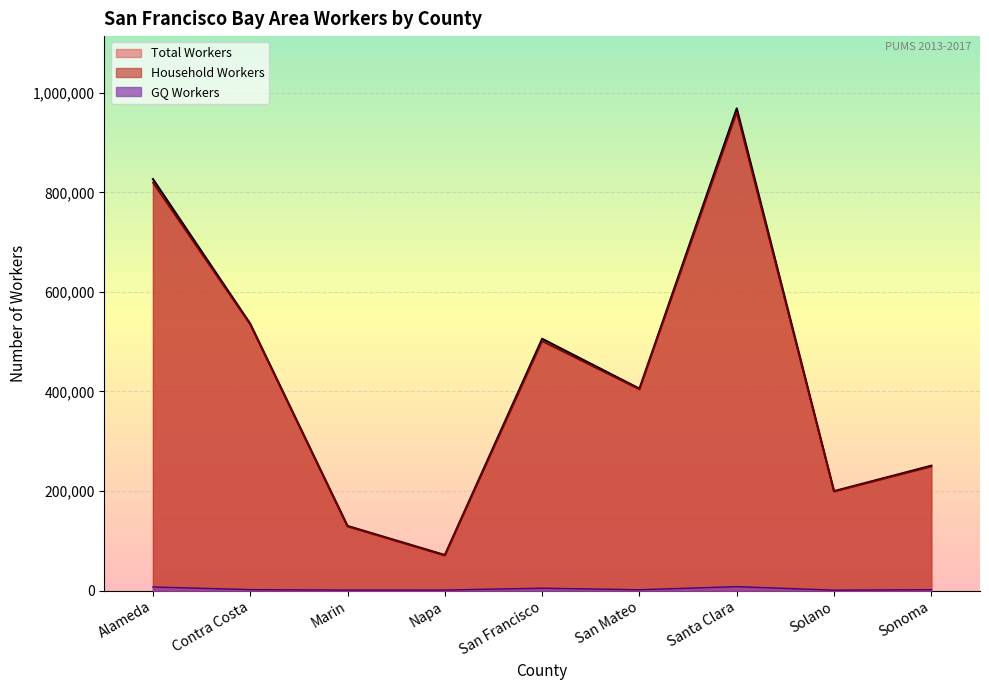

At how many categories does at least one series exceed 514013?

3